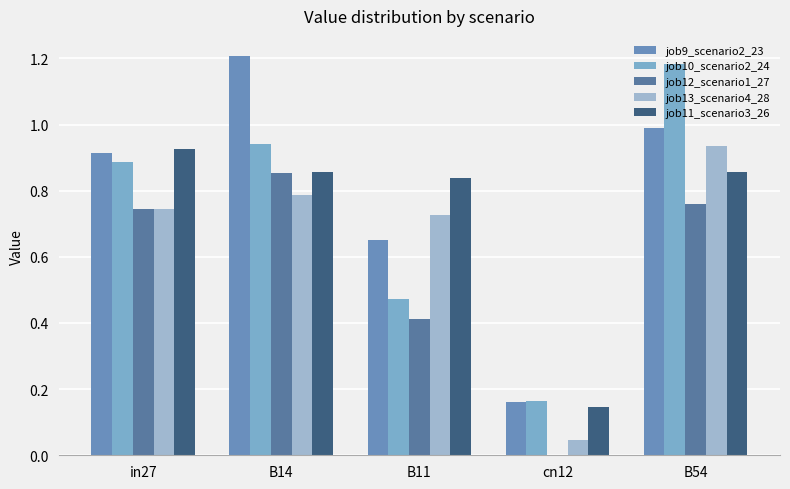

Between B14 and cn12, which series saw the biggest shift?

job9_scenario2_23